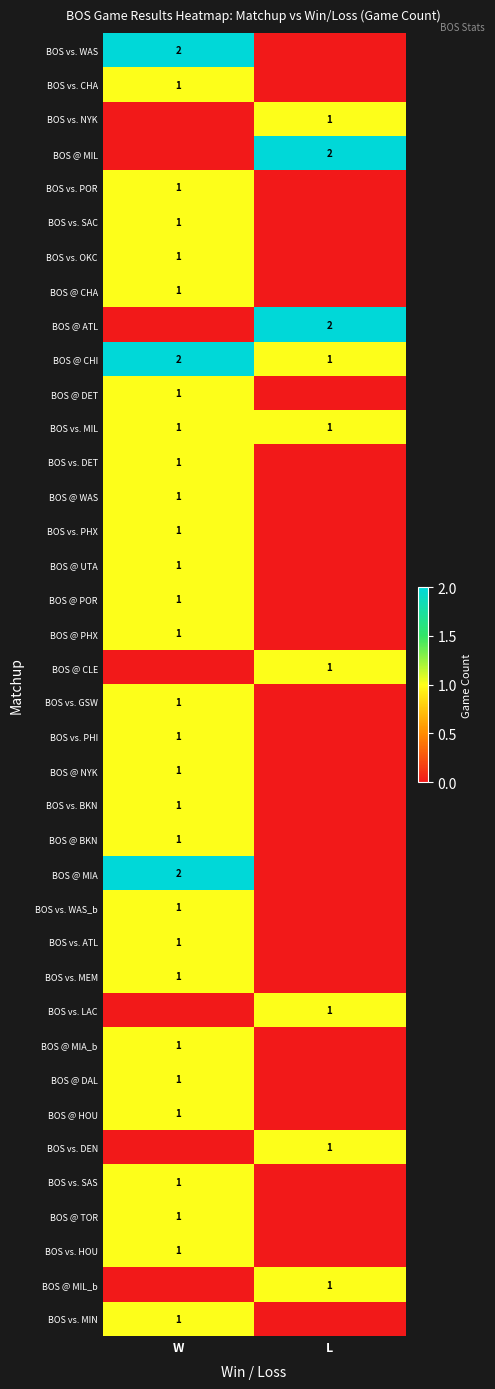

True or false: BOS vs. ATL has a value of 1 at W.

True